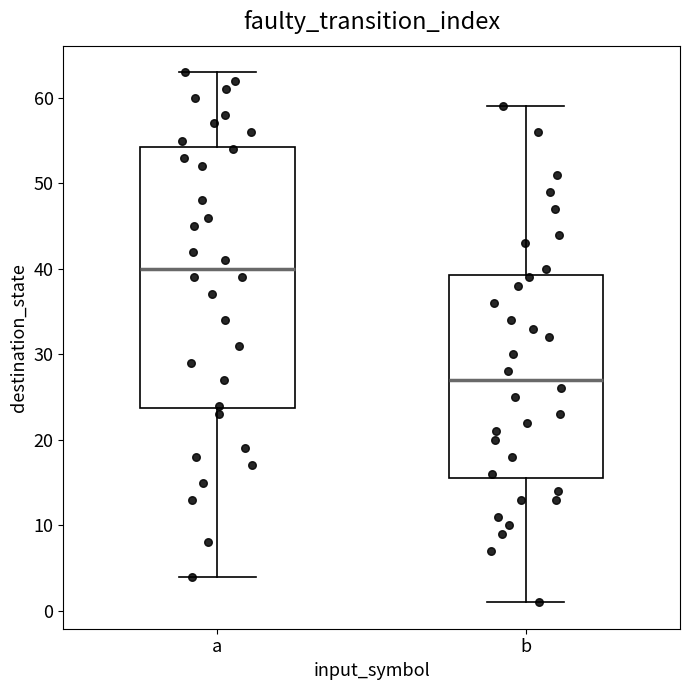

Which box has the highest median line?

a